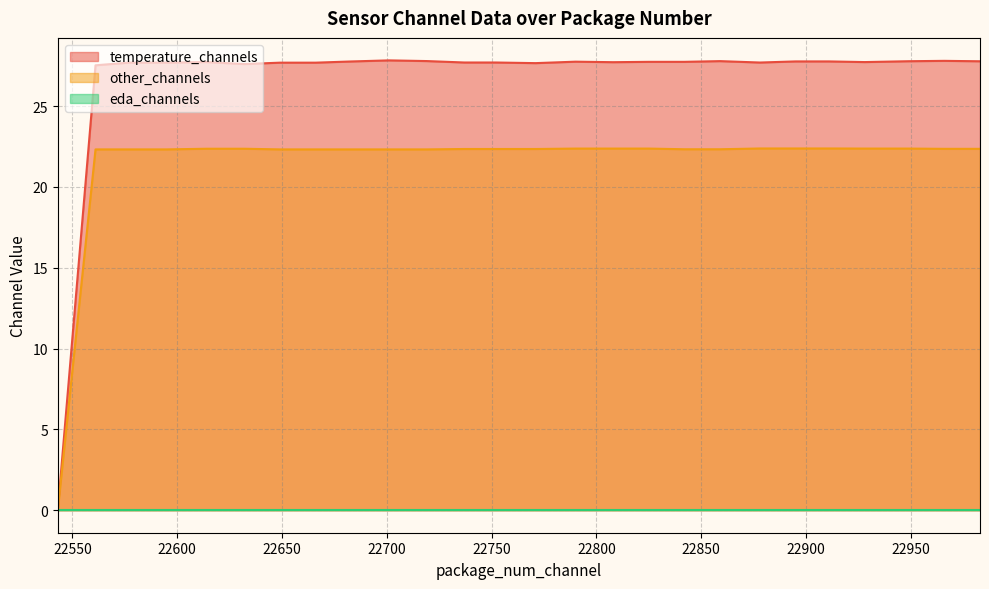

How many positive values does the other_channels series have?

38